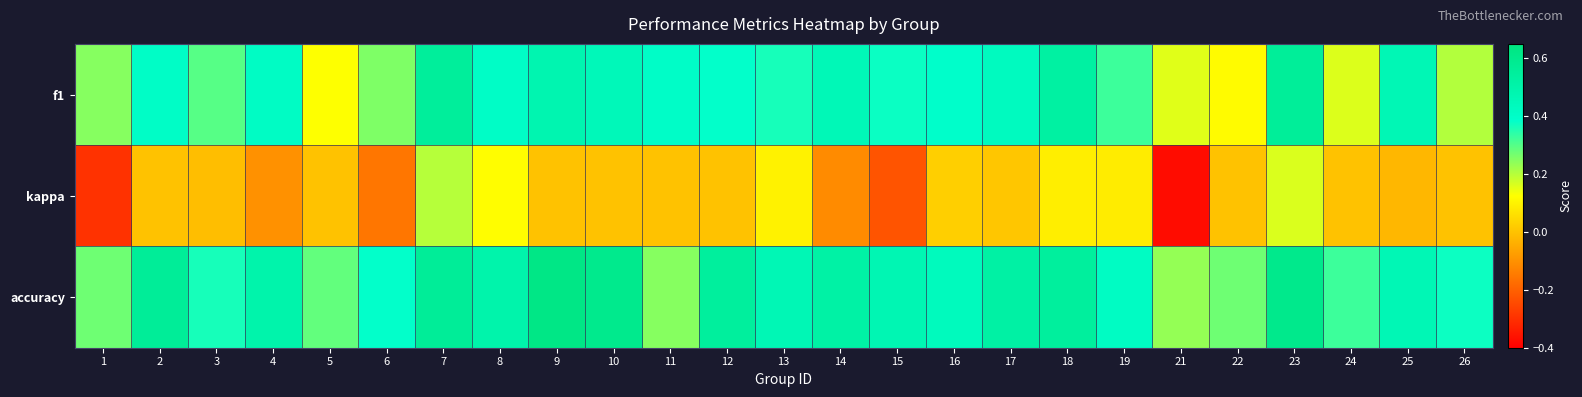

At which category is the sum across all series the highest?

23